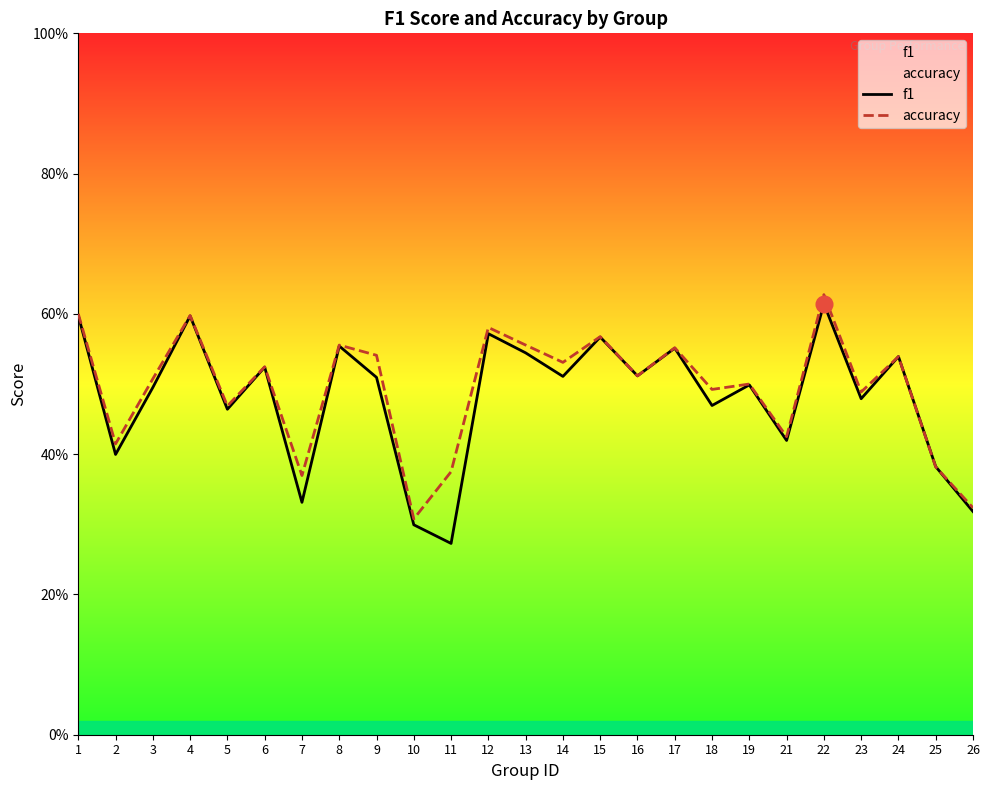

Reading left to right, transcribe all the data shown in this chart.

f1: 1=0.6	2=0.4	3=0.5	4=0.6	5=0.5	6=0.5	7=0.3	8=0.6	9=0.5	10=0.3	11=0.3	12=0.6	13=0.5	14=0.5	15=0.6	16=0.5	17=0.6	18=0.5	19=0.5	21=0.4	22=0.6	23=0.5	24=0.5	25=0.4	26=0.3
accuracy: 1=0.6	2=0.4	3=0.5	4=0.6	5=0.5	6=0.5	7=0.4	8=0.6	9=0.5	10=0.3	11=0.4	12=0.6	13=0.6	14=0.5	15=0.6	16=0.5	17=0.6	18=0.5	19=0.5	21=0.4	22=0.6	23=0.5	24=0.5	25=0.4	26=0.3